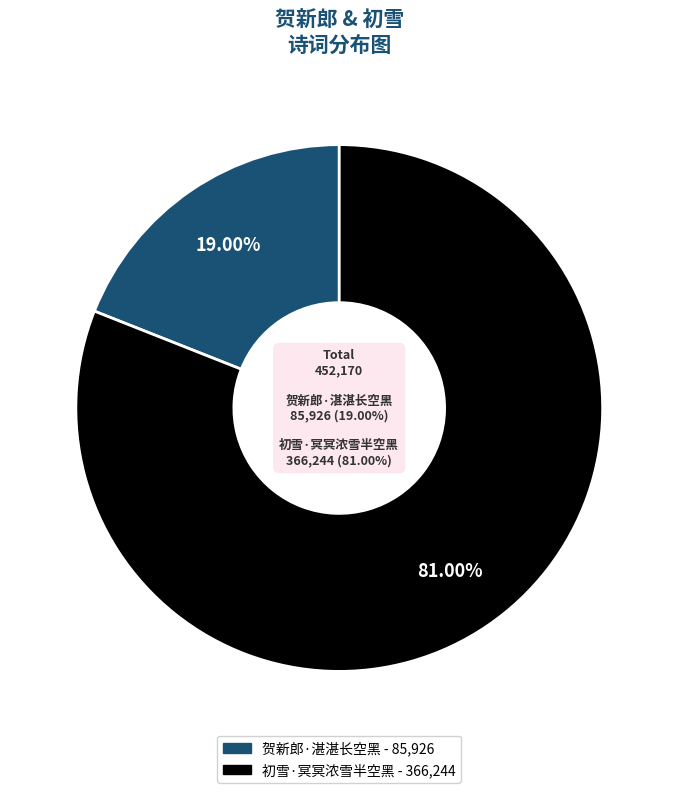

Which has a higher value, 初雪·冥冥浓雪半空黑 or 贺新郎·湛湛长空黑?

初雪·冥冥浓雪半空黑